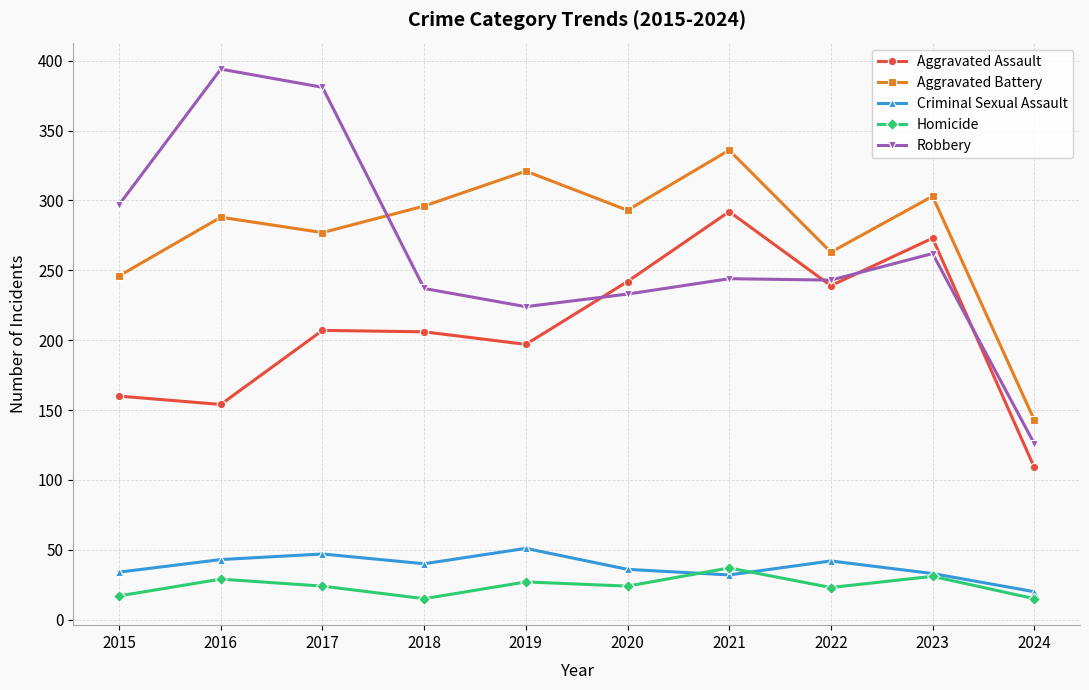

What is the approximate value of Homicide at 2015?

17